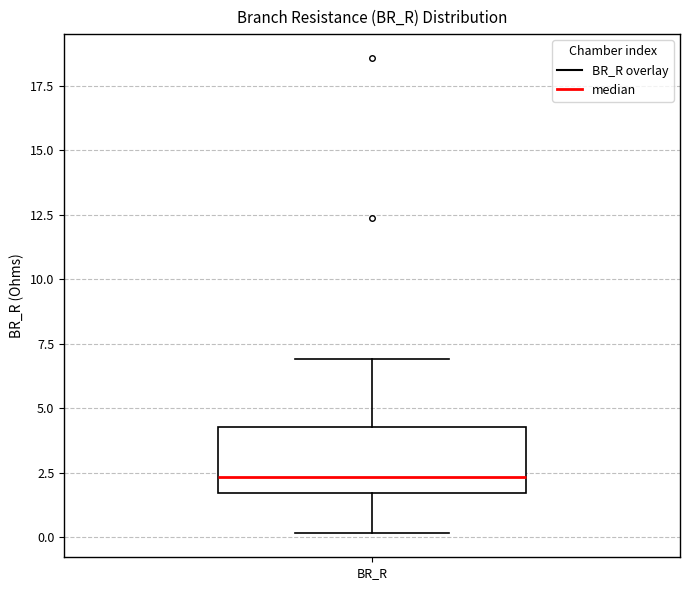

Where does the upper whisker of the box for BR_R end on the y-axis? The values are not printed on the chart, so give them approximately, as read against the axis.

7.0